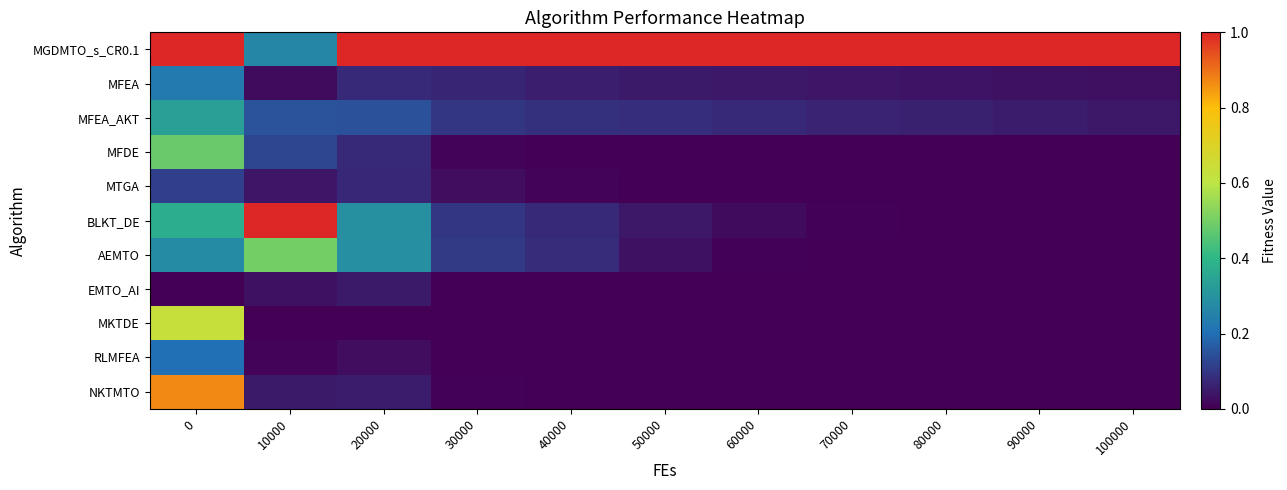

Reading left to right, extract all data points from this chart.

MGDMTO_s_CR0.1: 0=1.0	10000=0.3	20000=1.0	30000=1.0	40000=1.0	50000=1.0	60000=1.0	70000=1.0	80000=1.0	90000=1.0	100000=1.0
MFEA: 0=0.2	10000=0.0	20000=0.1	30000=0.1	40000=0.1	50000=0.0	60000=0.0	70000=0.0	80000=0.0	90000=0.0	100000=0.0
MFEA_AKT: 0=0.3	10000=0.2	20000=0.1	30000=0.1	40000=0.1	50000=0.1	60000=0.1	70000=0.1	80000=0.1	90000=0.1	100000=0.0
MFDE: 0=0.5	10000=0.1	20000=0.1	30000=0.0	40000=0.0	50000=0.0	60000=0.0	70000=0.0	80000=0.0	90000=0.0	100000=0.0
MTGA: 0=0.1	10000=0.0	20000=0.1	30000=0.0	40000=0.0	50000=0.0	60000=0.0	70000=0.0	80000=0.0	90000=0.0	100000=0.0
BLKT_DE: 0=0.4	10000=1.0	20000=0.3	30000=0.1	40000=0.1	50000=0.0	60000=0.0	70000=0.0	80000=0.0	90000=0.0	100000=0.0
AEMTO: 0=0.3	10000=0.5	20000=0.3	30000=0.1	40000=0.1	50000=0.0	60000=0.0	70000=0.0	80000=0.0	90000=0.0	100000=0.0
EMTO_AI: 0=0.0	10000=0.0	20000=0.0	30000=0.0	40000=0.0	50000=0.0	60000=0.0	70000=0.0	80000=0.0	90000=0.0	100000=0.0
MKTDE: 0=0.6	10000=0.0	20000=0.0	30000=0.0	40000=0.0	50000=0.0	60000=0.0	70000=0.0	80000=0.0	90000=0.0	100000=0.0
RLMFEA: 0=0.2	10000=0.0	20000=0.0	30000=0.0	40000=0.0	50000=0.0	60000=0.0	70000=0.0	80000=0.0	90000=0.0	100000=0.0
NKTMTO: 0=0.9	10000=0.0	20000=0.1	30000=0.0	40000=0.0	50000=0.0	60000=0.0	70000=0.0	80000=0.0	90000=0.0	100000=0.0